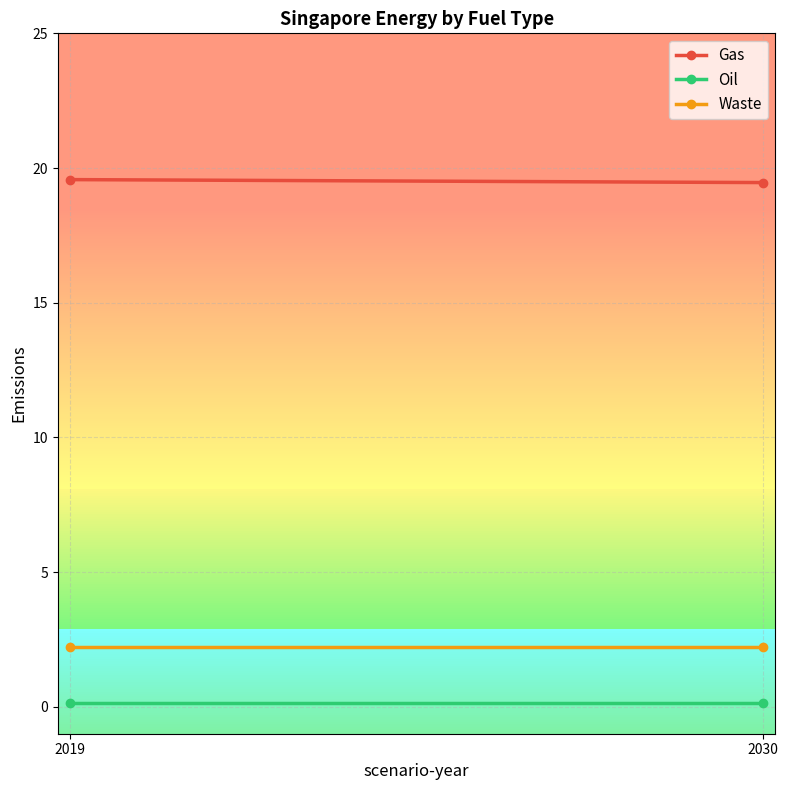

What is the highest value of the Gas series?

19.6